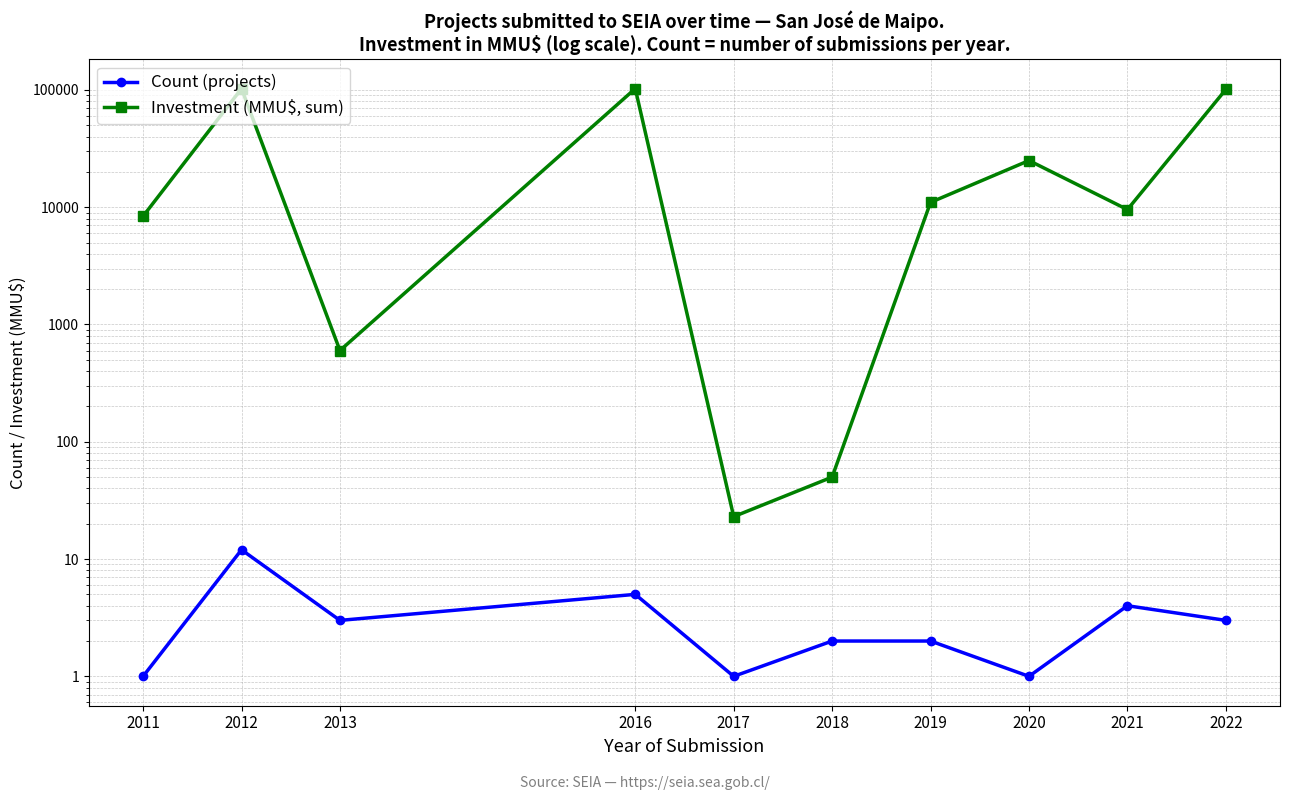

Rank the series by their average value, from lowest to highest.

Count (projects), Investment (MMU$, sum)